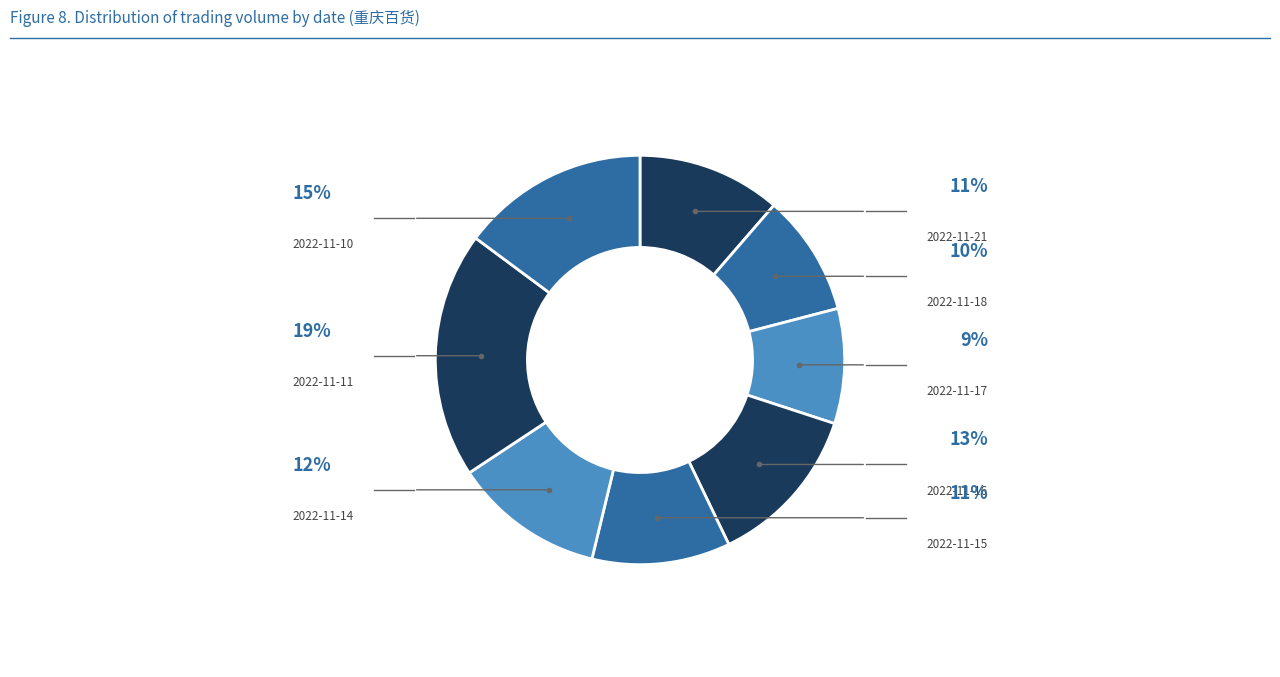

Is there a majority slice in this chart?

No